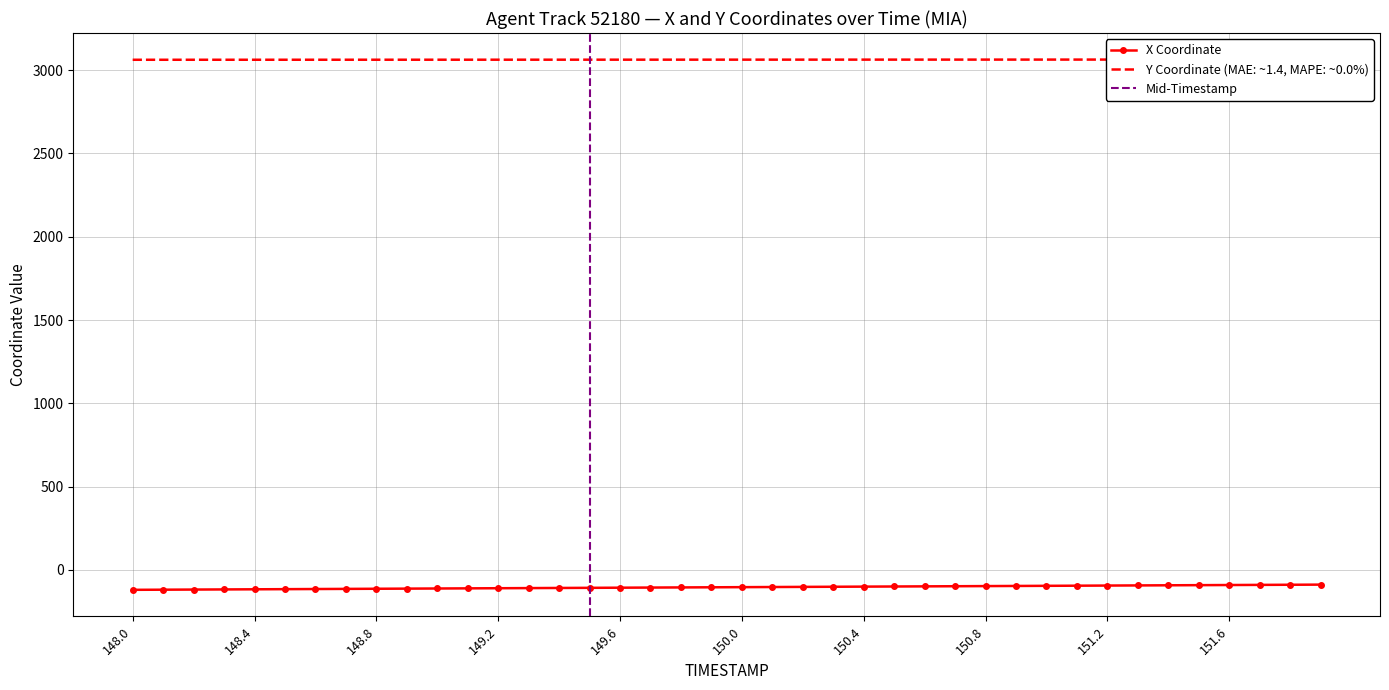

Rank the series by their maximum value, from lowest to highest.

X, Y